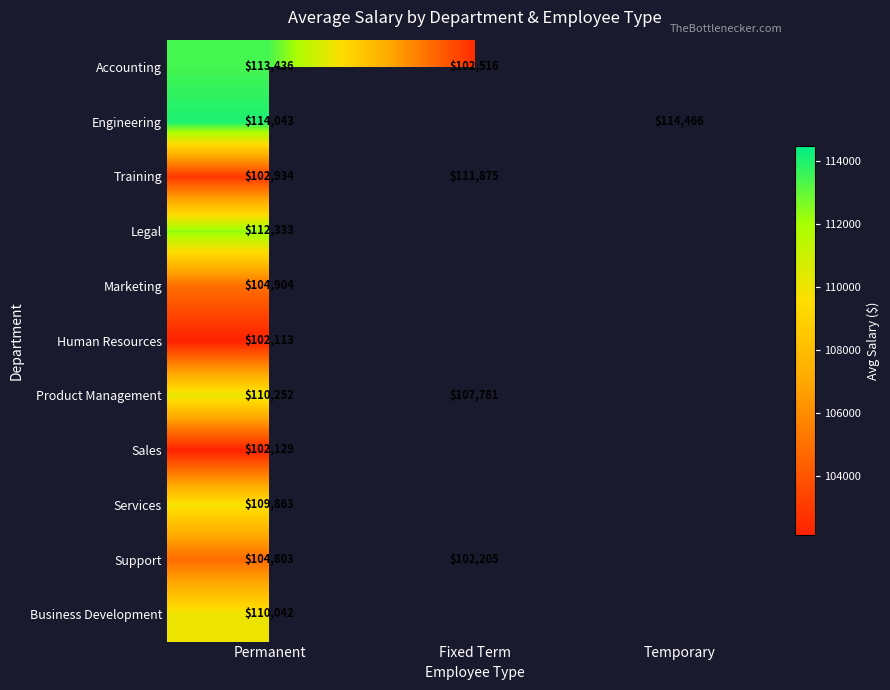

Is the value of Engineering at Temporary greater than the value of Human Resources at Permanent?

Yes